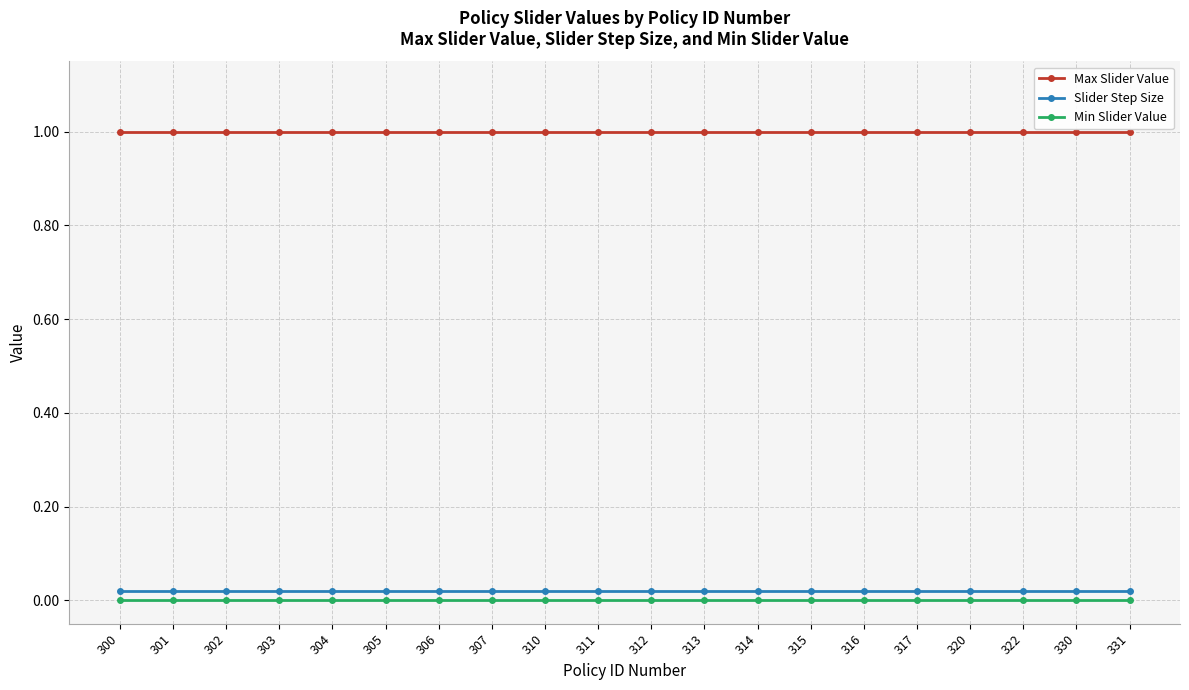

What is the total value across all series at 314?

1.0